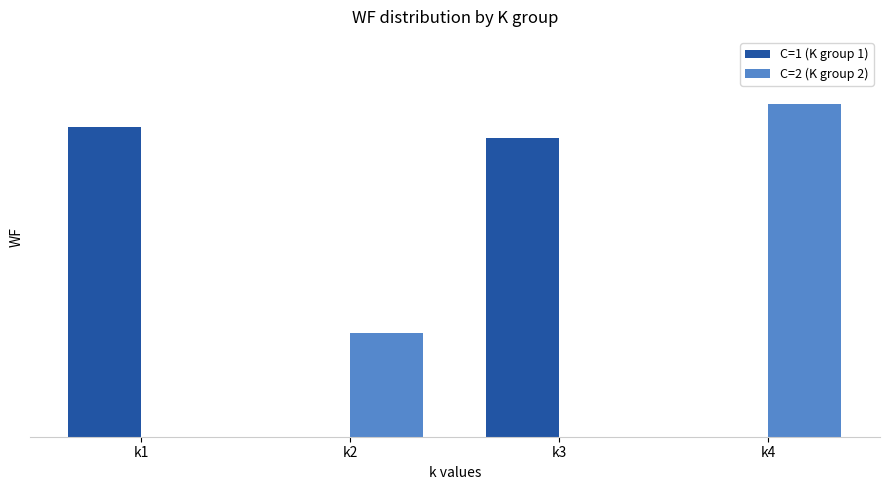

List the series in order of their overall mean, lowest first.

C=2 (K group 2), C=1 (K group 1)